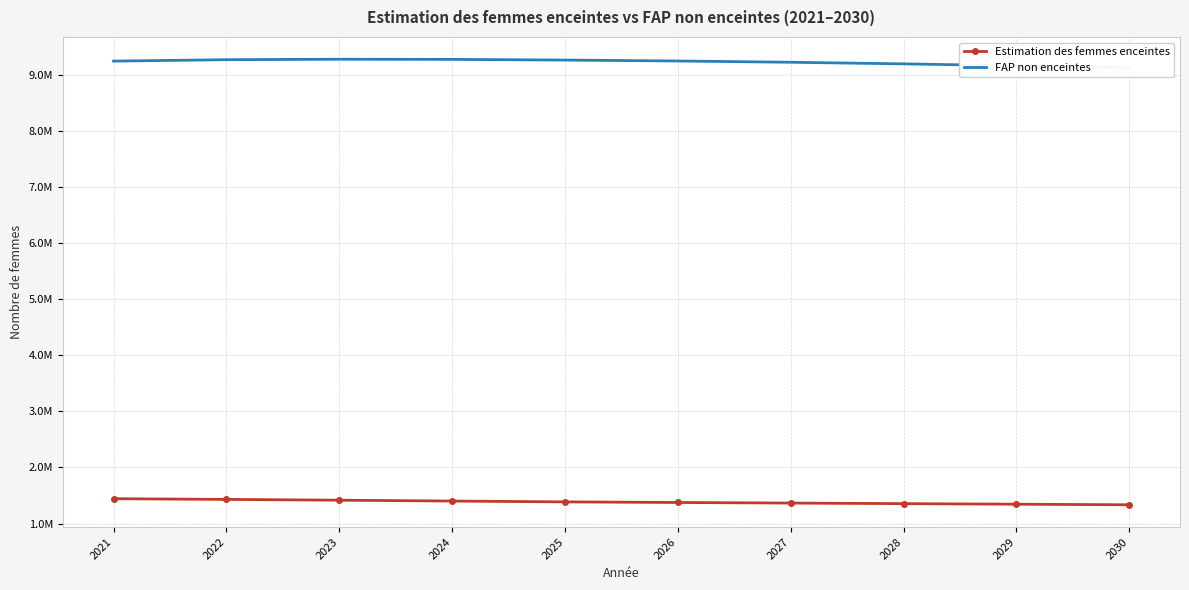

True or false: Estimation des femmes enceintes and FAP non enceintes cross at least once.

False